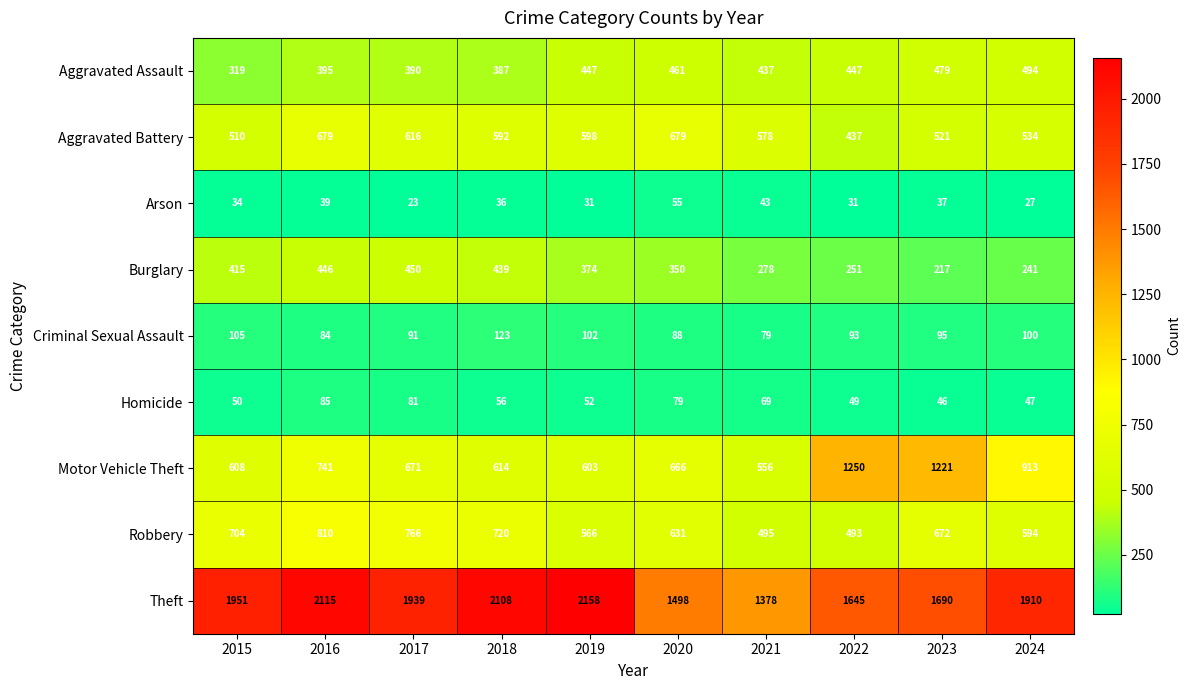

Which series has the widest spread of values?

Theft